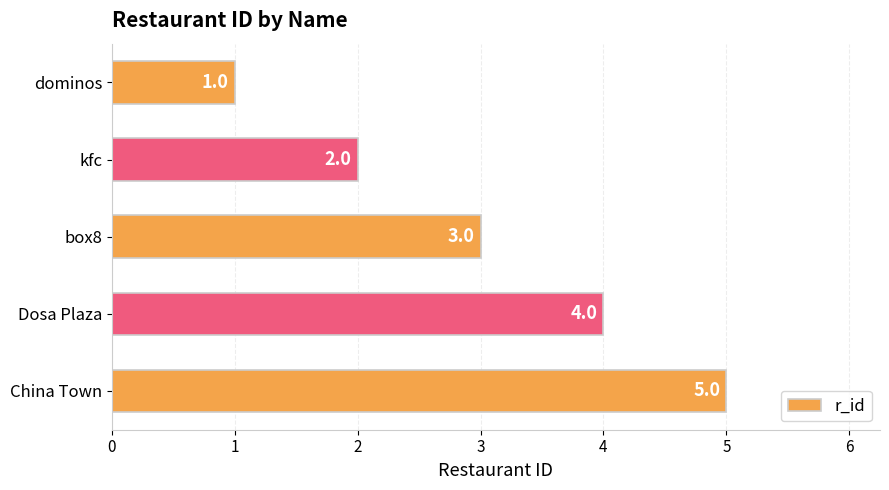

True or false: the data shows 5 at China Town.

True